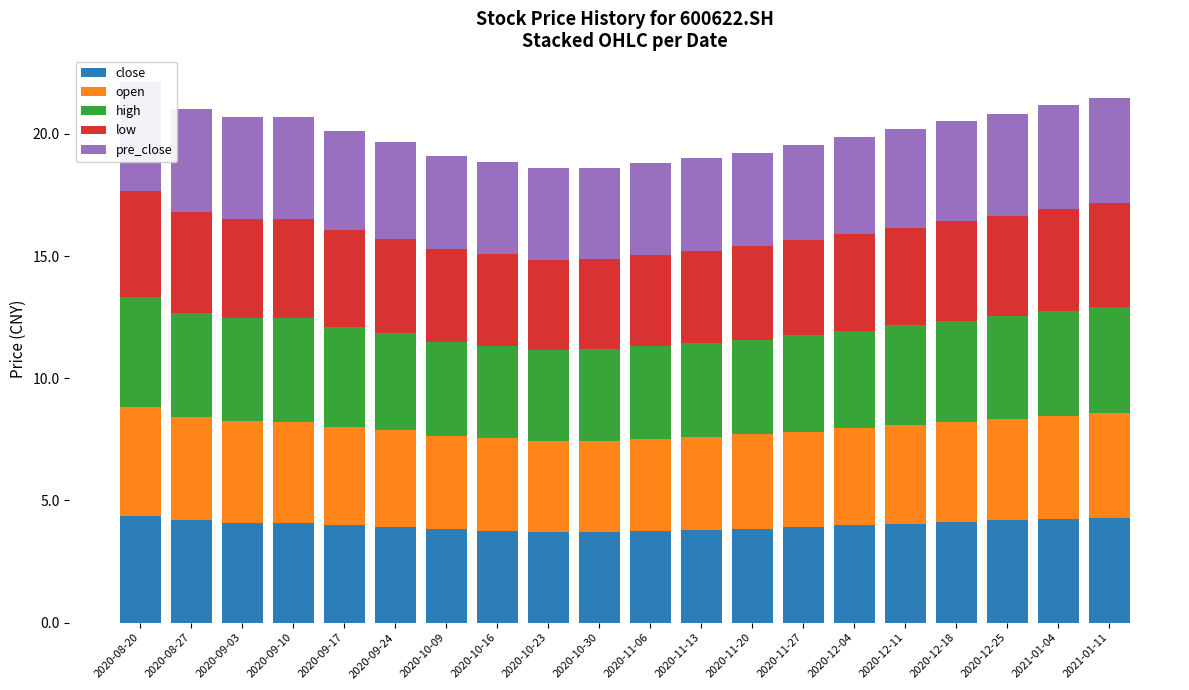

What is the value of the pre_close bar at the 12th from the left?

3.8